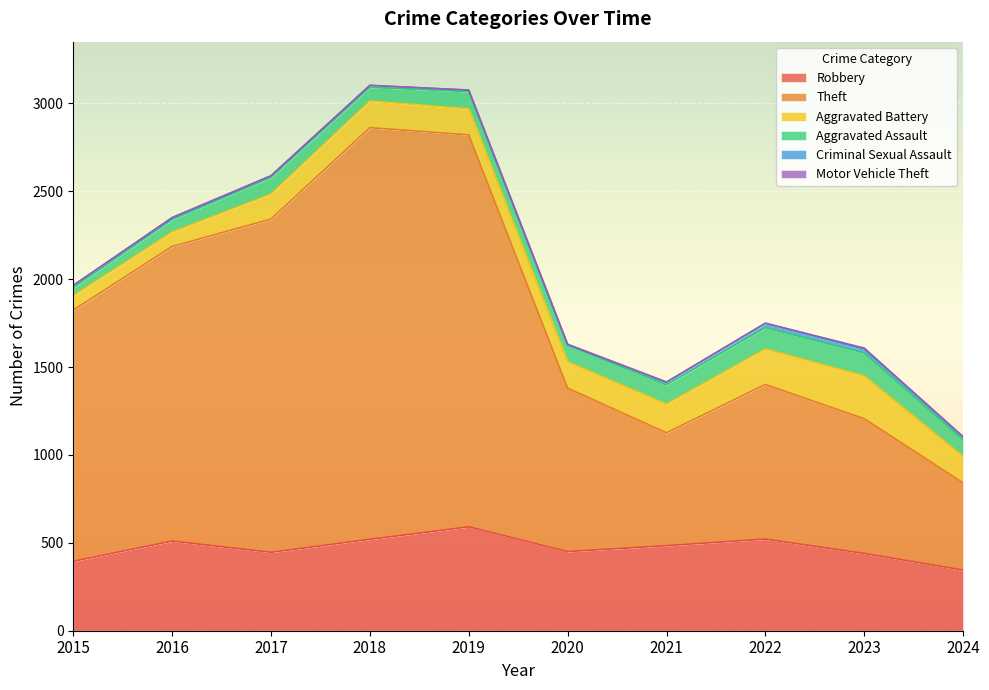

How many interior local peaks does the Aggravated Battery series have?

2